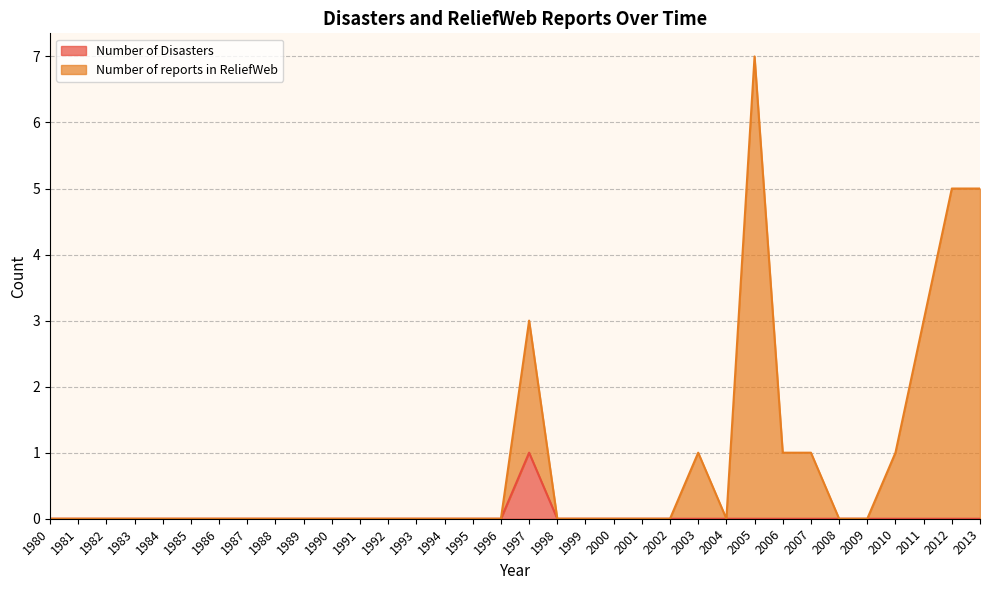

How many interior local valleys does the Number of reports in ReliefWeb series have?

1